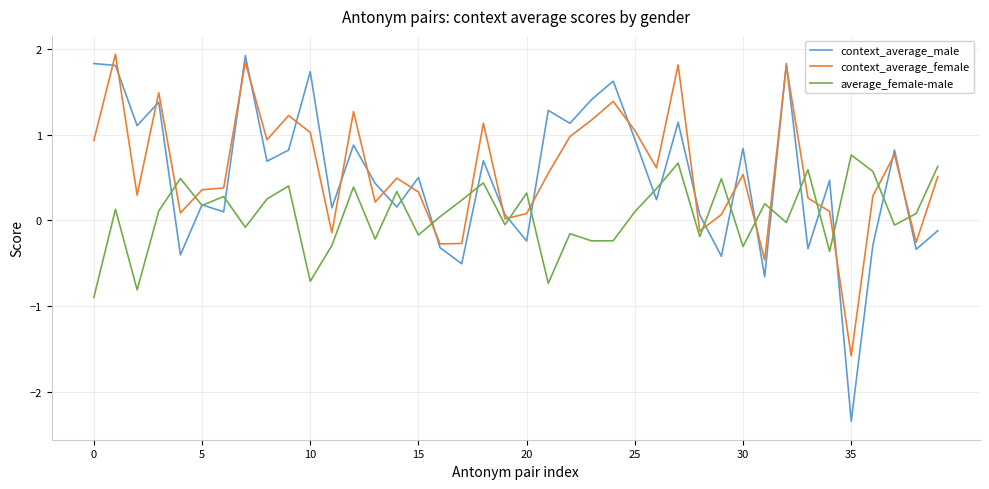

True or false: context_average_female and average_female-male cross at least once.

True